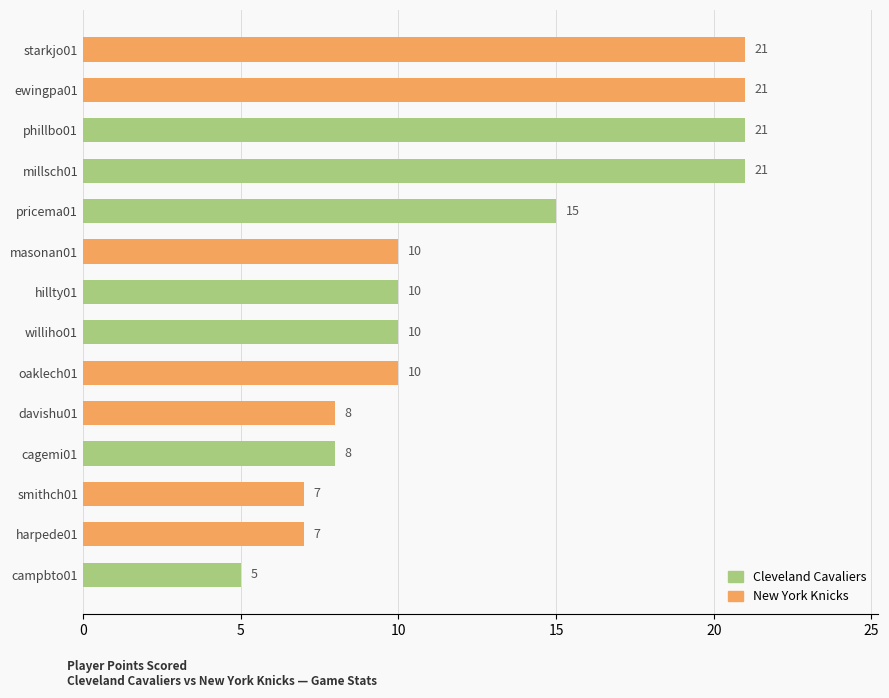

Reading bottom to top, what are all the values shown in this chart?

campbto01=5	harpede01=7	smithch01=7	cagemi01=8	davishu01=8	oaklech01=10	williho01=10	hillty01=10	masonan01=10	pricema01=15	millsch01=21	phillbo01=21	ewingpa01=21	starkjo01=21